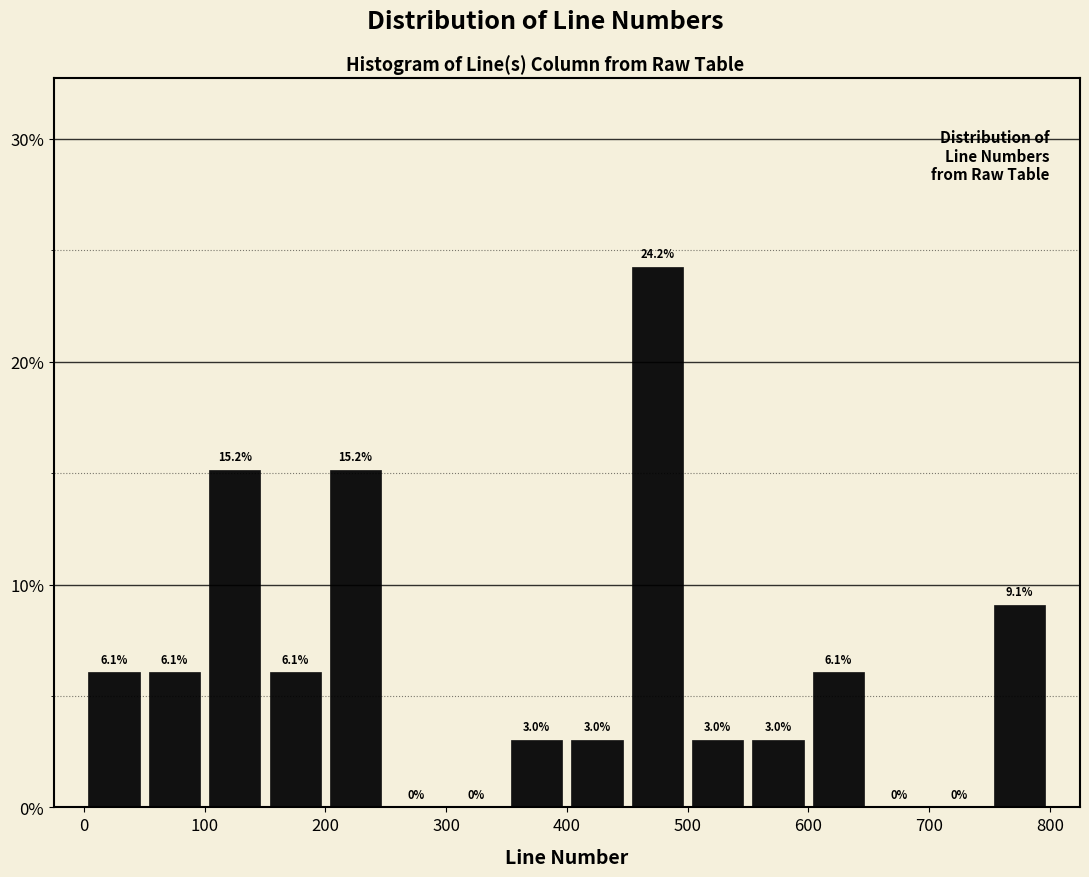

Reading left to right, transcribe this chart: for each bar, give the range it covers on the x-axis and its height.

0 to 50: 6.1
50 to 100: 6.1
100 to 150: 15.2
150 to 200: 6.1
200 to 250: 15.2
250 to 300: 0.0
300 to 350: 0.0
350 to 400: 3.0
400 to 450: 3.0
450 to 500: 24.2
500 to 550: 3.0
550 to 600: 3.0
600 to 650: 6.1
650 to 700: 0.0
700 to 750: 0.0
750 to 800: 9.1